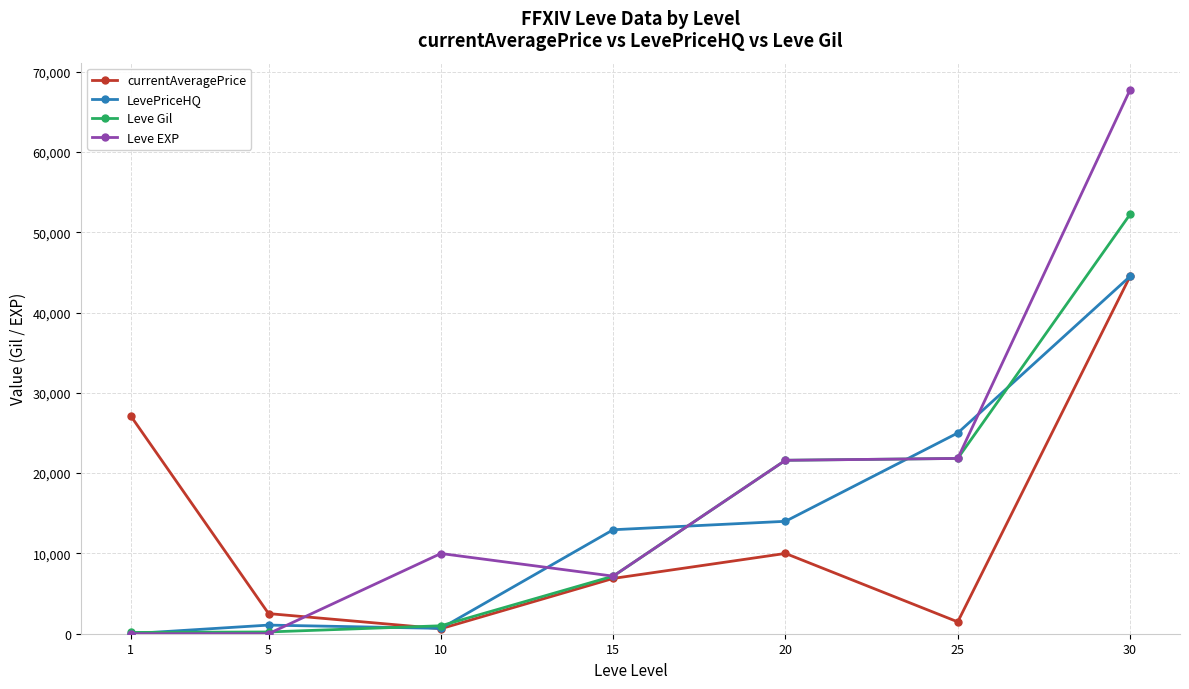

Count the number of categories in the chart.

7